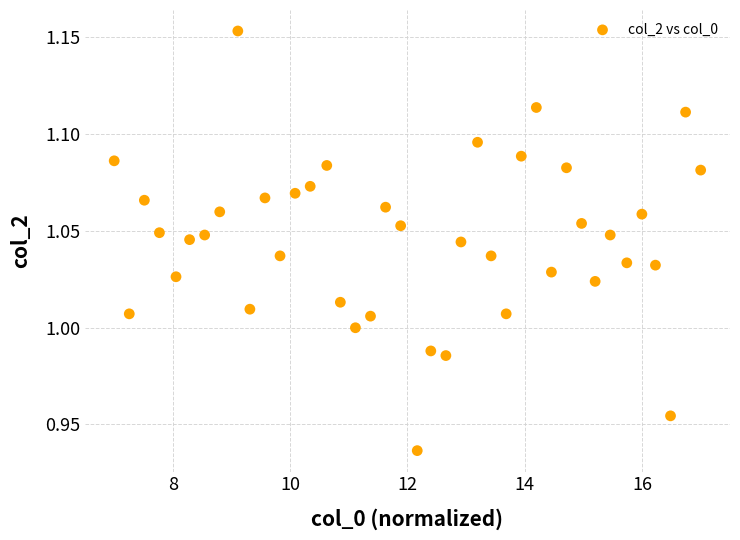

What is the range of X values (max minus min)?

10.0